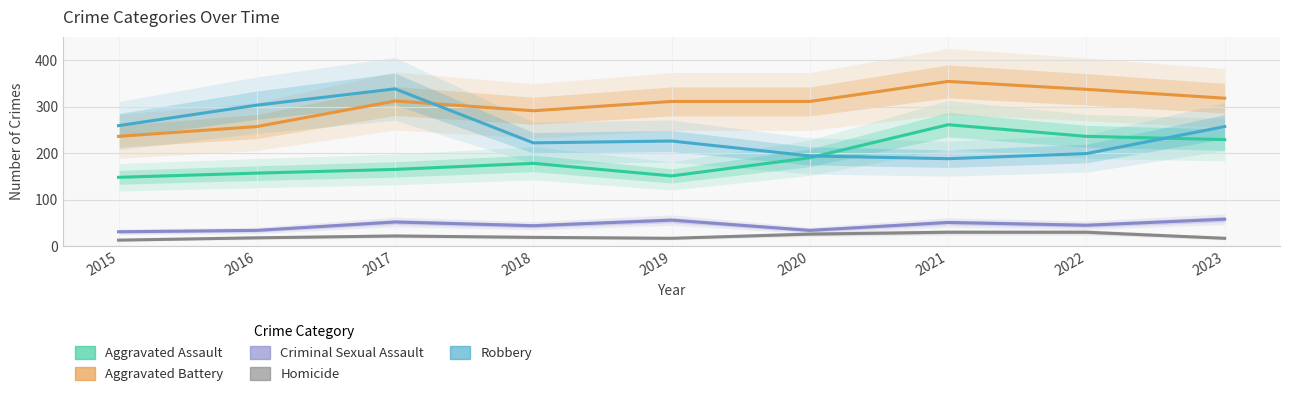

The Criminal Sexual Assault series shows 46 at 2016. True or false?

False